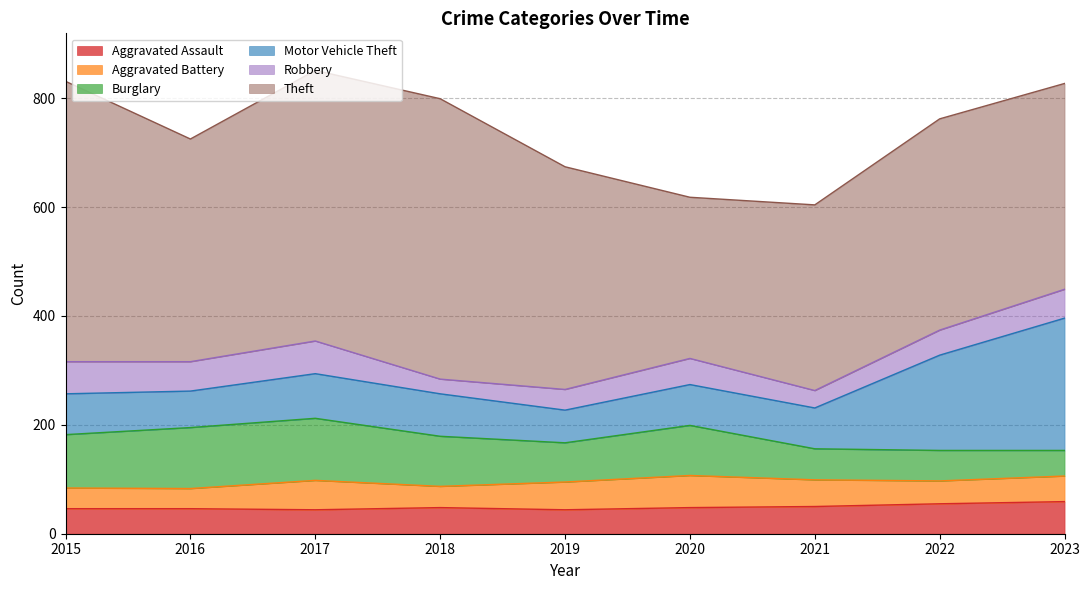

Reading right to left, what are all the values shown in this chart?

Aggravated Assault: 2023=59	2022=55	2021=50	2020=48	2019=44	2018=48	2017=44	2016=46	2015=46
Aggravated Battery: 2023=47	2022=42	2021=49	2020=59	2019=51	2018=39	2017=54	2016=37	2015=38
Burglary: 2023=47	2022=56	2021=57	2020=92	2019=72	2018=92	2017=114	2016=112	2015=98
Motor Vehicle Theft: 2023=243	2022=175	2021=75	2020=75	2019=60	2018=78	2017=82	2016=67	2015=75
Robbery: 2023=53	2022=46	2021=32	2020=48	2019=38	2018=27	2017=60	2016=54	2015=59
Theft: 2023=378	2022=388	2021=341	2020=296	2019=409	2018=515	2017=497	2016=409	2015=515